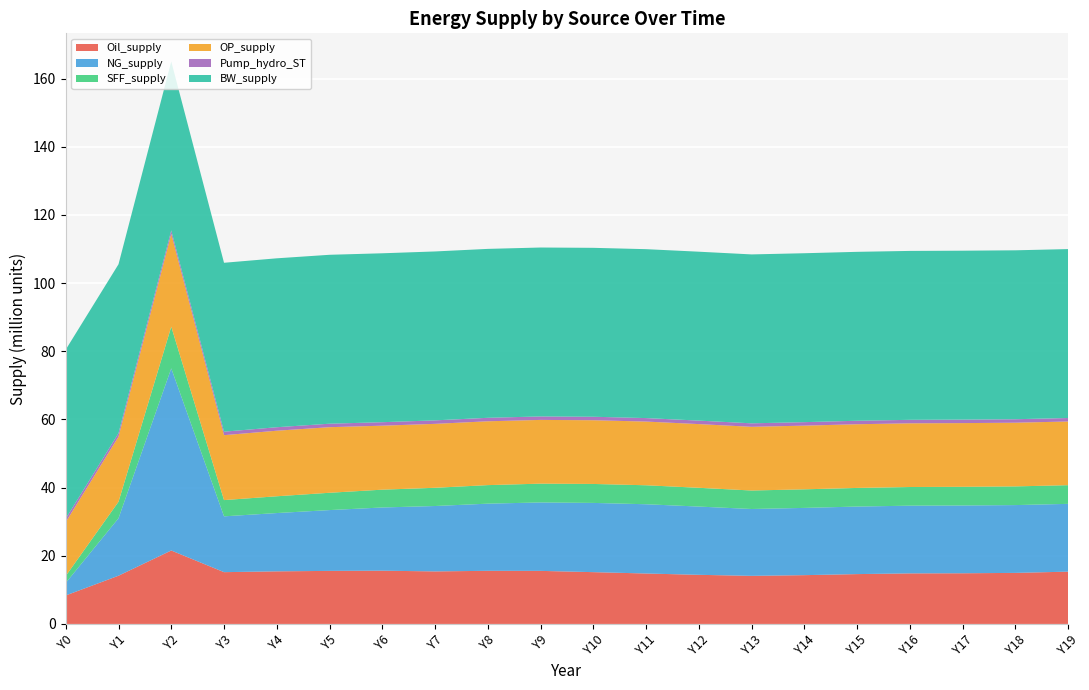

Reading left to right, what are all the values shown in this chart?

Oil_supply: Y0=8360591.9	Y1=14150324.0	Y2=21549718.5	Y3=15194768.7	Y4=15433640.2	Y5=15566453.7	Y6=15625245.7	Y7=15416103.0	Y8=15588614.5	Y9=15570259.2	Y10=15197708.6	Y11=14800150.6	Y12=14414032.0	Y13=14113398.5	Y14=14315162.4	Y15=14626071.4	Y16=14835248.8	Y17=14869036.5	Y18=14979251.6	Y19=15346954.9
NG_supply: Y0=3685435.4	Y1=16857220.8	Y2=53432806.2	Y3=16373900.0	Y4=17101162.5	Y5=17839546.4	Y6=18543767.7	Y7=19184445.3	Y8=19701490.5	Y9=20078047.3	Y10=20311142.0	Y11=20316843.8	Y12=20021296.7	Y13=19609111.5	Y14=19729465.6	Y15=19812880.1	Y16=19863673.7	Y17=19887823.6	Y18=19892366.1	Y19=19884945.9
SFF_supply: Y0=2037600.8	Y1=4837847.8	Y2=12231994.1	Y3=4768287.0	Y4=4923041.9	Y5=5078030.5	Y6=5225295.4	Y7=5347150.2	Y8=5439544.1	Y9=5511869.4	Y10=5563539.6	Y11=5567807.5	Y12=5508743.4	Y13=5425668.4	Y14=5449729.8	Y15=5466213.6	Y16=5476118.3	Y17=5480765.9	Y18=5481698.2	Y19=5480370.6
OP_supply: Y0=15820207.4	Y1=19097229.1	Y2=27230058.1	Y3=19044208.4	Y4=19233855.5	Y5=19241892.4	Y6=18772000.3	Y7=18755988.1	Y8=18727878.2	Y9=18697642.1	Y10=18693268.1	Y11=18689578.6	Y12=18687325.7	Y13=18686718.9	Y14=18686333.6	Y15=18686142.8	Y16=18686073.2	Y17=18686035.2	Y18=18686017.6	Y19=18686010.3
Pump_hydro_ST: Y0=1022981.5	Y1=1022981.5	Y2=1022981.5	Y3=1022981.5	Y4=1022981.5	Y5=1022981.5	Y6=1022981.5	Y7=1022981.5	Y8=1022981.5	Y9=1022981.5	Y10=1022981.5	Y11=1022981.5	Y12=1022981.5	Y13=1022981.5	Y14=1022981.5	Y15=1022981.5	Y16=1022981.5	Y17=1022981.5	Y18=1022981.5	Y19=1022981.5
BW_supply: Y0=49555455.0	Y1=49555455.0	Y2=49555455.0	Y3=49555455.0	Y4=49555455.0	Y5=49555455.0	Y6=49555455.0	Y7=49555455.0	Y8=49555455.0	Y9=49555455.0	Y10=49555455.0	Y11=49555455.0	Y12=49555455.0	Y13=49555455.0	Y14=49555455.0	Y15=49555455.0	Y16=49555455.0	Y17=49555455.0	Y18=49555455.0	Y19=49555455.0